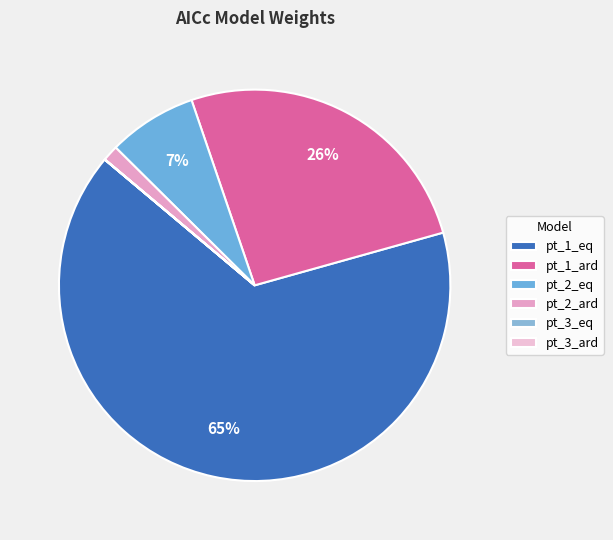

What is the largest slice in the pie chart?

pt_1_eq